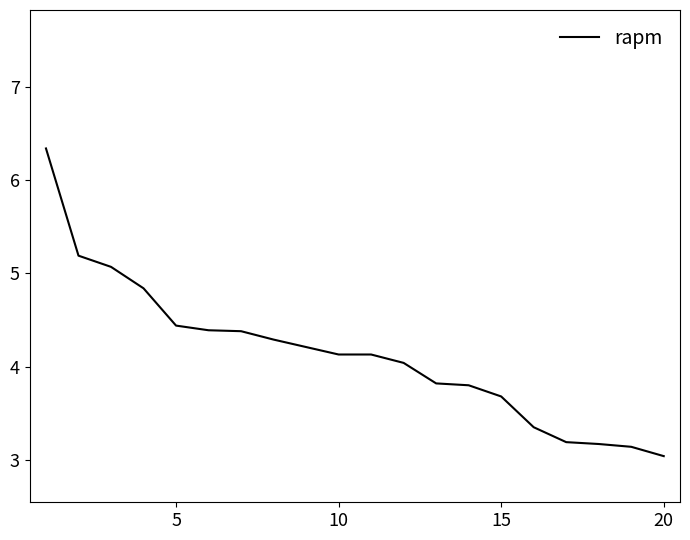

What is the difference between the maximum and minimum values?

3.3